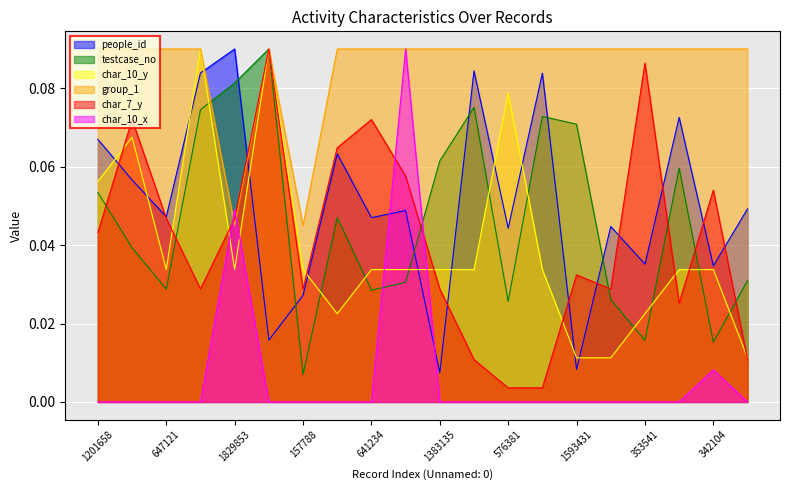

What is the label of the 6th point from the right?

1593431